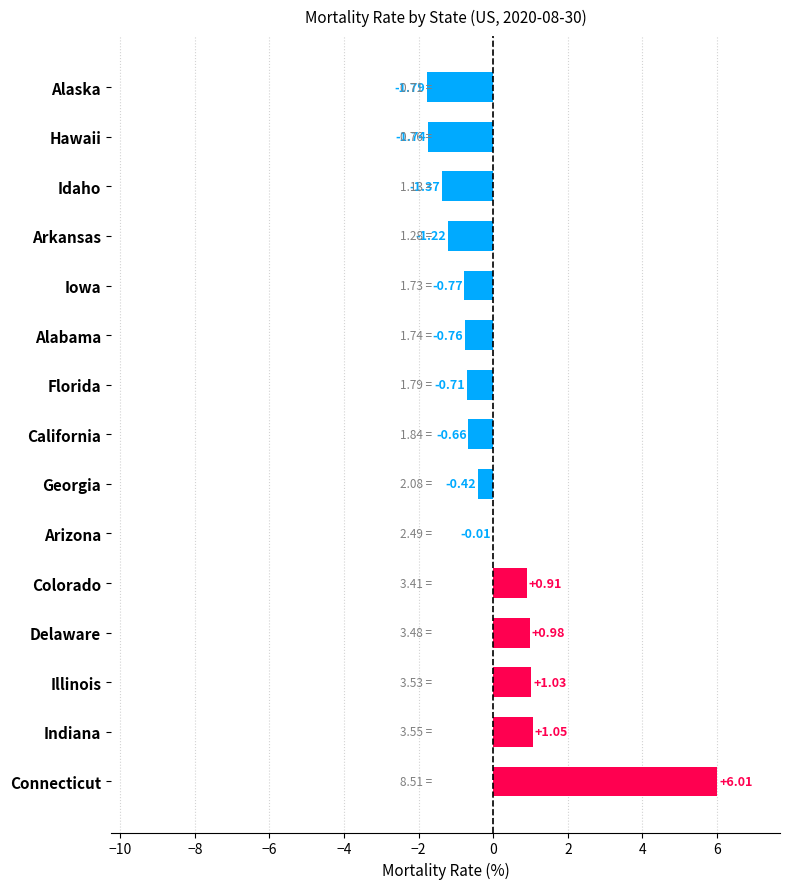

What is the sum of all values?

0.5